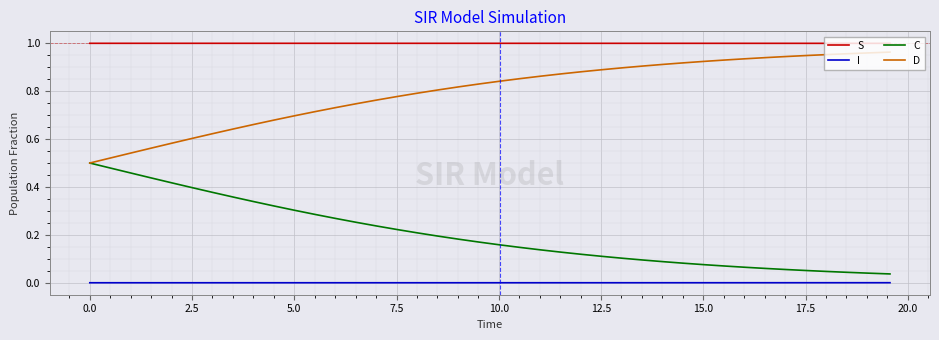

Which series has the largest total across all categories?

S